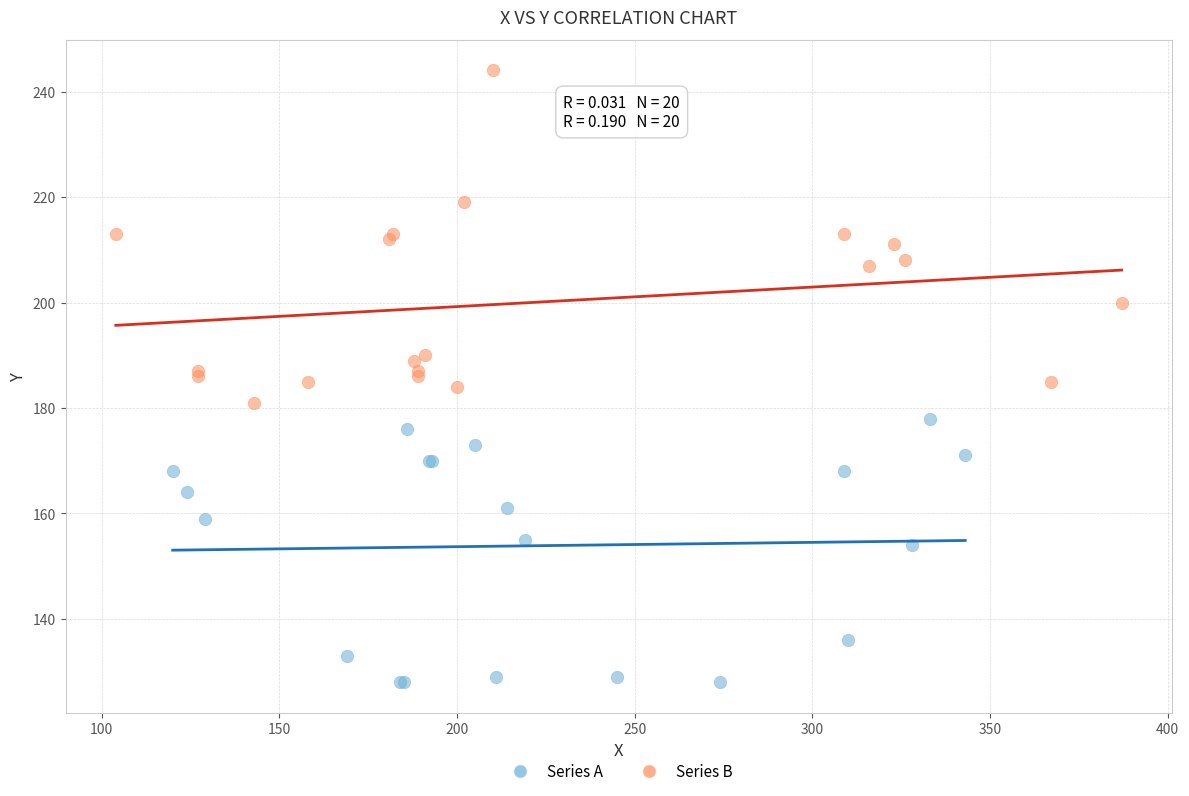

Which series has the largest Y range (max minus min)?

Series B